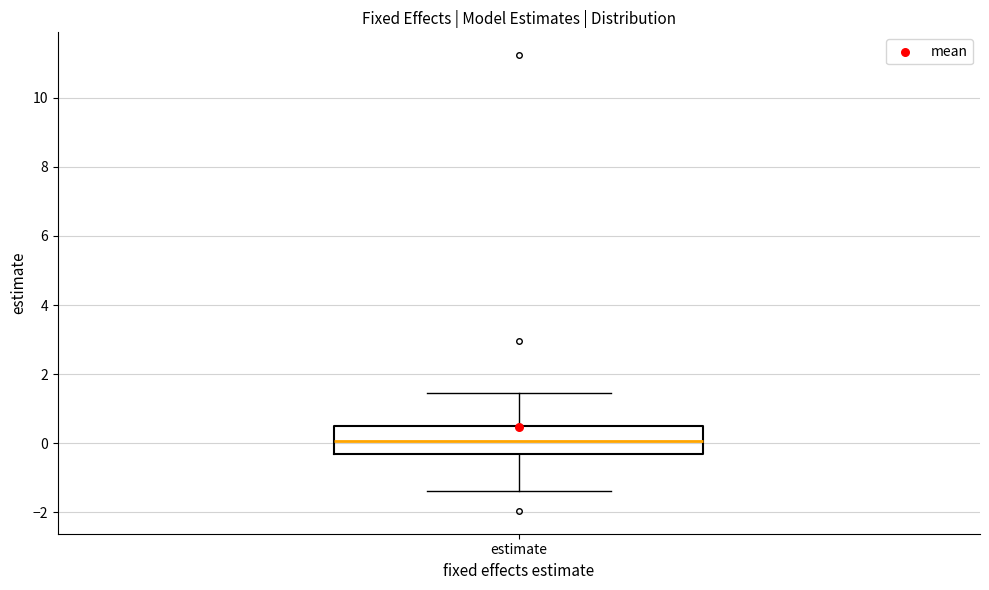

Transcribe this box plot: give where the median line is, the range the box spans, and where the two whiskers end, as read against the y-axis. The values are not printed on the chart, so give them approximately, as read against the axis.

median 0.0, box -0.4 to 0.6, whiskers -1.4 to 1.4